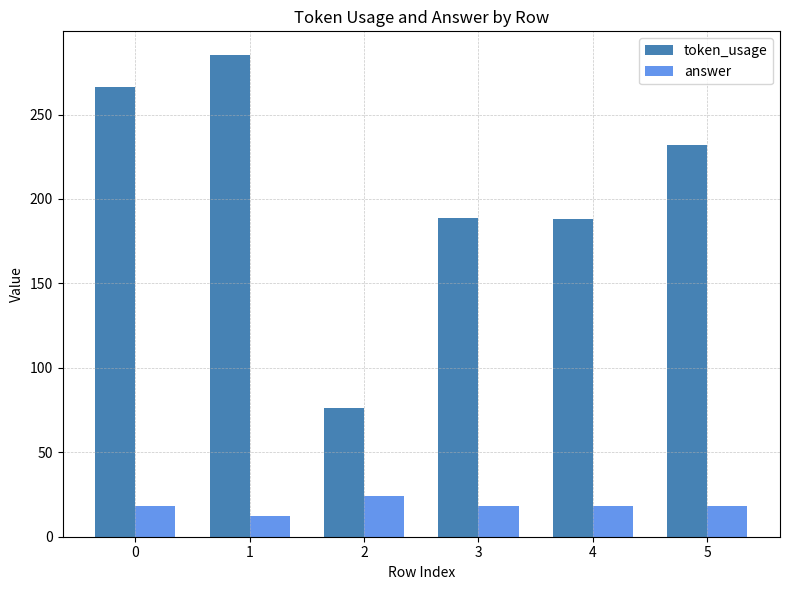

How many bars are there in total?

12